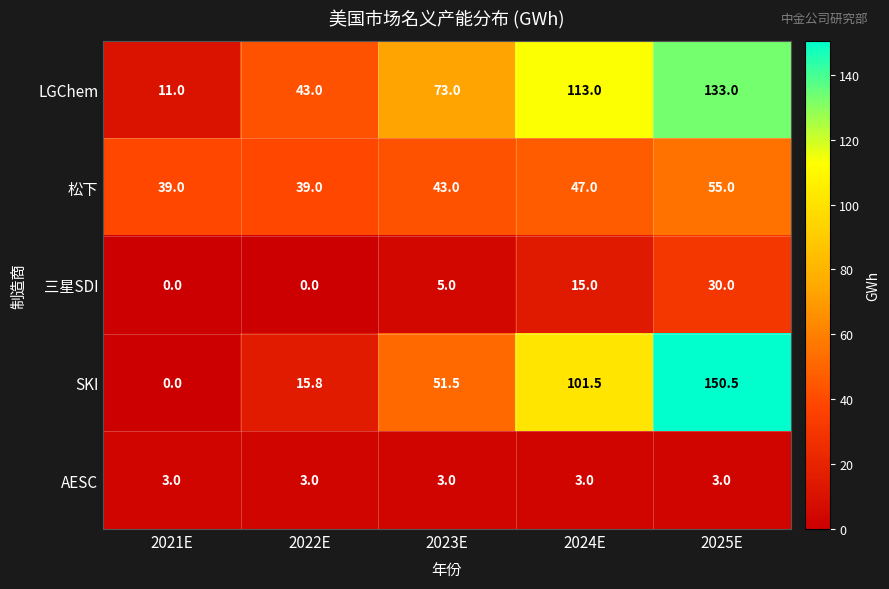

Reading left to right, list all the values displayed in this chart.

LGChem: 2021E=11.0	2022E=43.0	2023E=73.0	2024E=113.0	2025E=133.0
松下: 2021E=39.0	2022E=39.0	2023E=43.0	2024E=47.0	2025E=55.0
三星SDI: 2021E=0.0	2022E=0.0	2023E=5.0	2024E=15.0	2025E=30.0
SKI: 2021E=0.0	2022E=15.8	2023E=51.5	2024E=101.5	2025E=150.5
AESC: 2021E=3.0	2022E=3.0	2023E=3.0	2024E=3.0	2025E=3.0